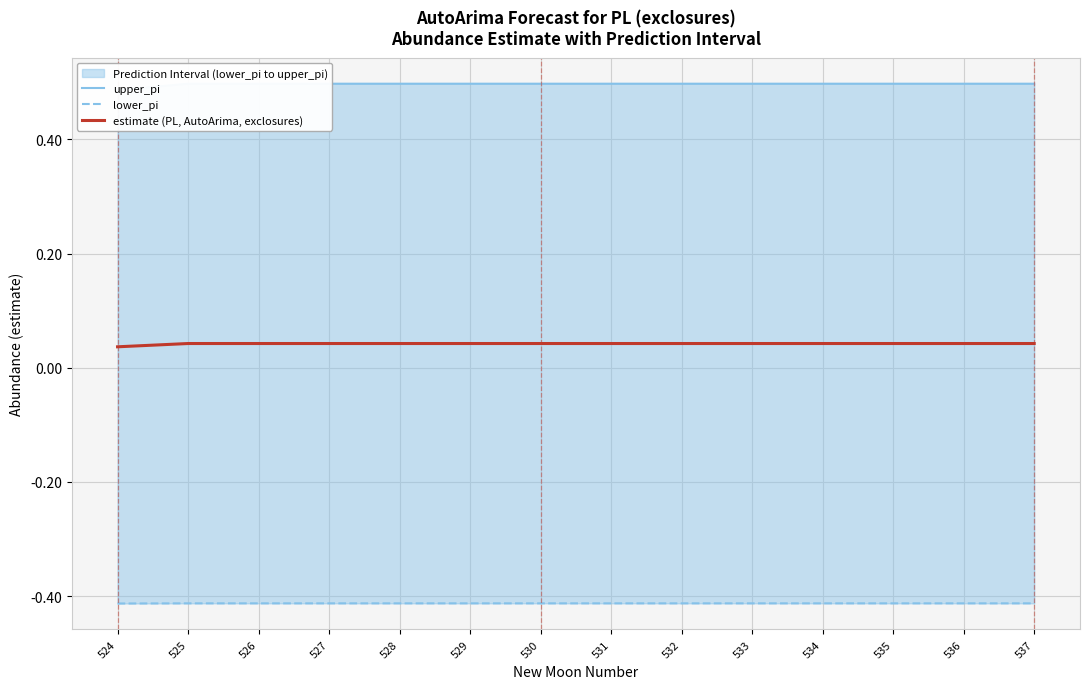

True or false: lower_pi has more than 2 points higher than both neighbors.

False